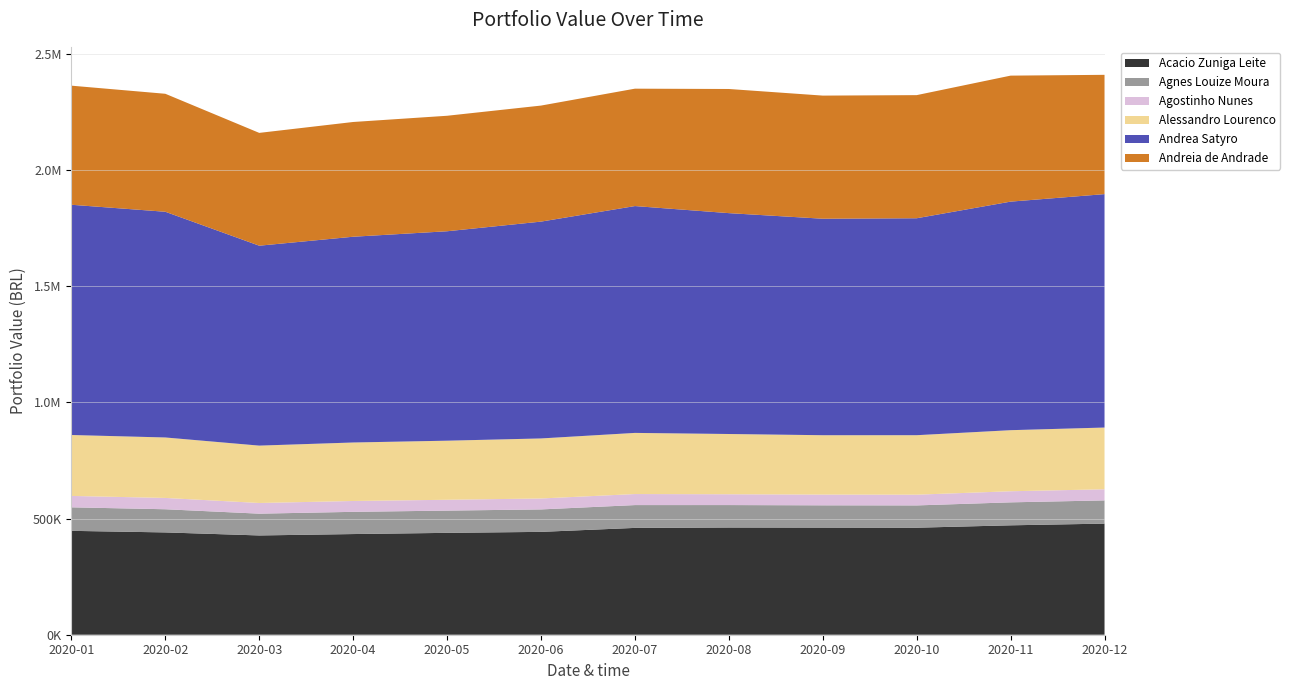

Reading right to left, what are all the values shown in this chart?

Acacio Zuniga Leite: 2020-12=478252.7	2020-11=470935.5	2020-10=460647.7	2020-09=461105.9	2020-08=461529.9	2020-07=459795.1	2020-06=442712.8	2020-05=438487.9	2020-04=433321.2	2020-03=427324.5	2020-02=440380.8	2020-01=447120.3
Agnes Louize Moura: 2020-12=99917.4	2020-11=98856.9	2020-10=95925.3	2020-09=95876.0	2020-08=96572.3	2020-07=98214.2	2020-06=96629.9	2020-05=95766.8	2020-04=95615.4	2020-03=93768.2	2020-02=99688.2	2020-01=101253.6
Agostinho Nunes: 2020-12=47840.2	2020-11=47791.2	2020-10=46215.1	2020-09=46257.9	2020-08=46543.3	2020-07=47534.2	2020-06=47100.2	2020-05=46657.4	2020-04=46733.6	2020-03=45945.7	2020-02=48728.5	2020-01=49089.2
Alessandro Lourenco: 2020-12=265781.6	2020-11=262838.6	2020-10=256043.9	2020-09=255519.3	2020-08=259335.7	2020-07=263166.2	2020-06=258419.8	2020-05=254282.8	2020-04=251748.1	2020-03=246956.9	2020-02=260241.7	2020-01=262229.3
Andrea Satyro: 2020-12=1004743.9	2020-11=983808.8	2020-10=933844.7	2020-09=931891.2	2020-08=950723.6	2020-07=976445.6	2020-06=933347.7	2020-05=901497.6	2020-04=885715.2	2020-03=860540.6	2020-02=971581.7	2020-01=991080.3
Andreia de Andrade: 2020-12=513488.7	2020-11=542346.4	2020-10=529960.7	2020-09=529957.7	2020-08=534365.5	2020-07=505291.7	2020-06=499455.0	2020-05=497124.1	2020-04=493916.8	2020-03=485581.6	2020-02=507834.7	2020-01=512597.8